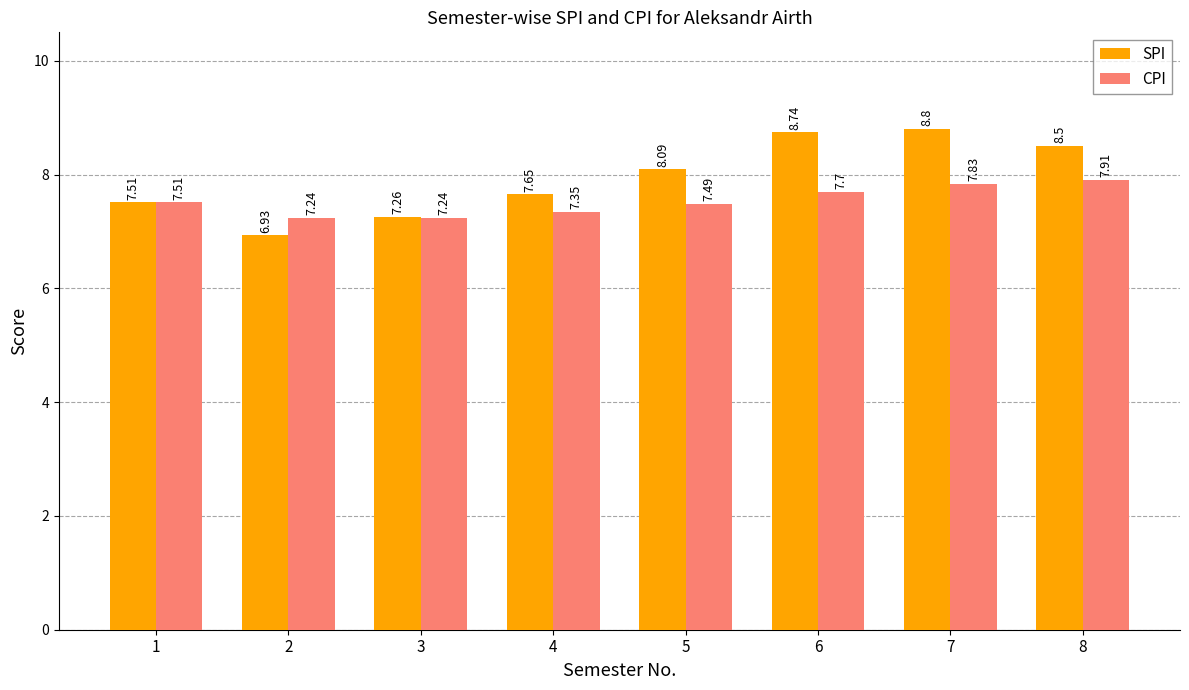

How many bars are there in each group?

2